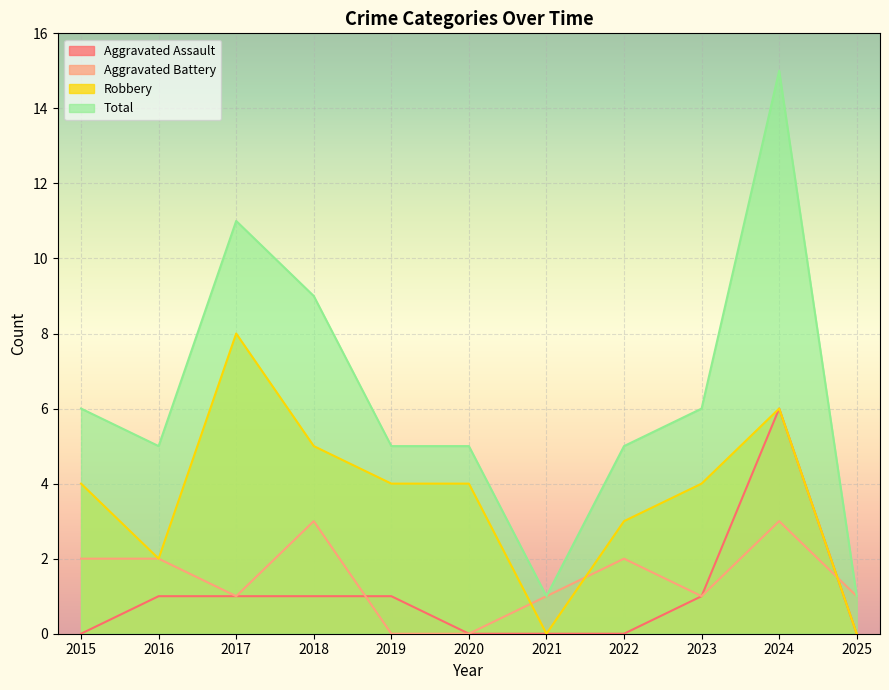

At which label does Total first exceed 5?

2015